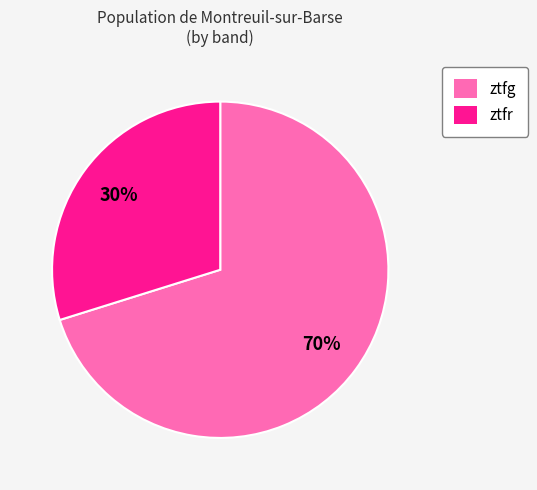

Is the sum of ztfg and ztfr greater than half?

Yes